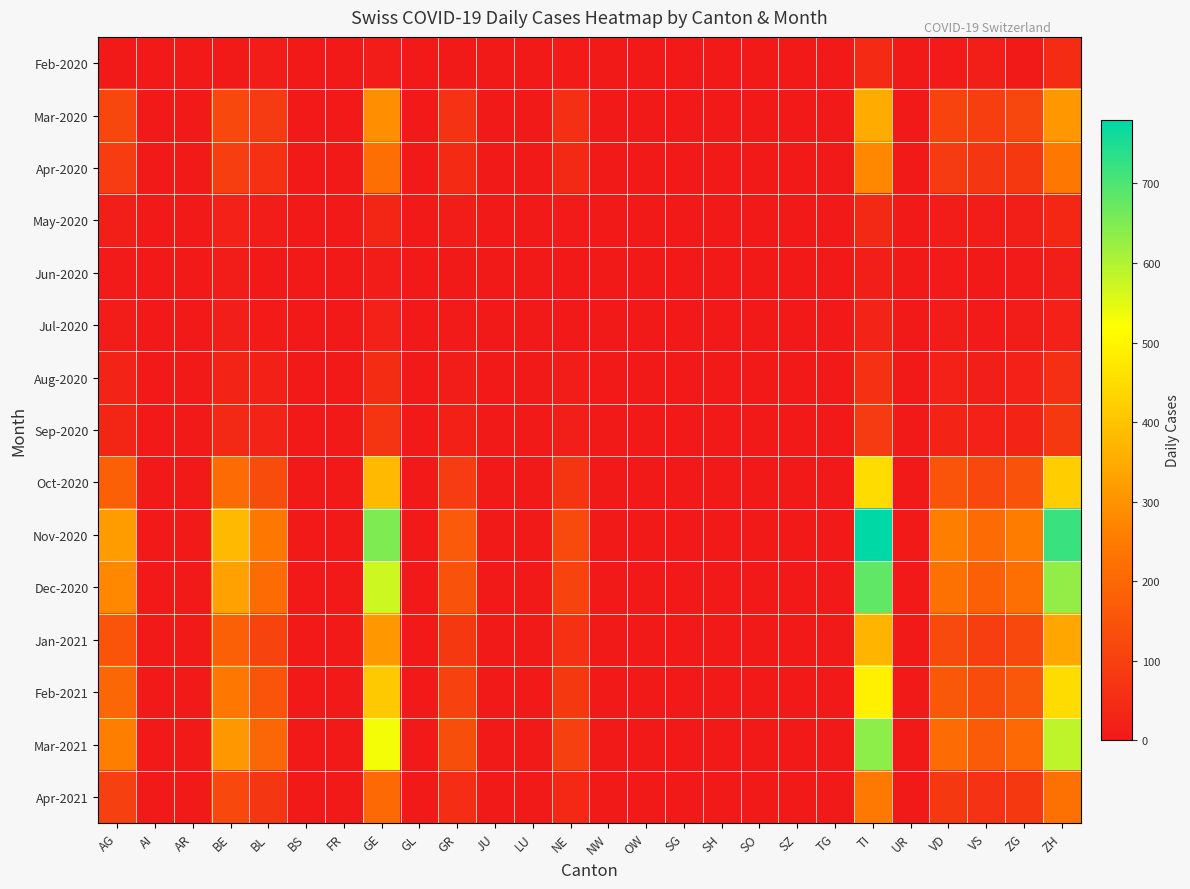

Rank the series at SZ from lowest to highest value.

Feb-2020, Mar-2020, Apr-2020, May-2020, Jun-2020, Jul-2020, Aug-2020, Sep-2020, Oct-2020, Nov-2020, Dec-2020, Jan-2021, Feb-2021, Mar-2021, Apr-2021